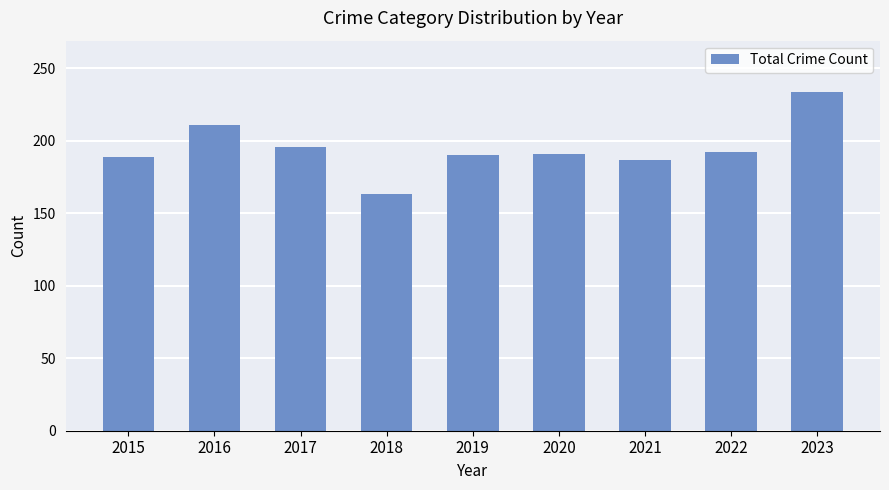

True or false: the data shows 367 at 2016.

False